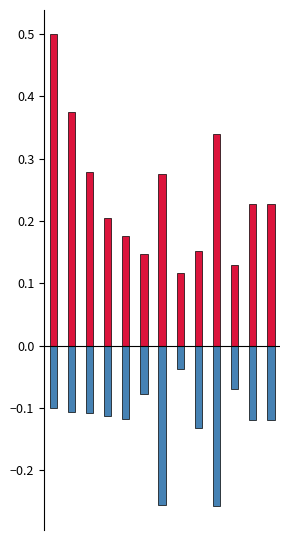

Rank the series by their maximum value, from highest to lowest.

Positive growth, Negative growth